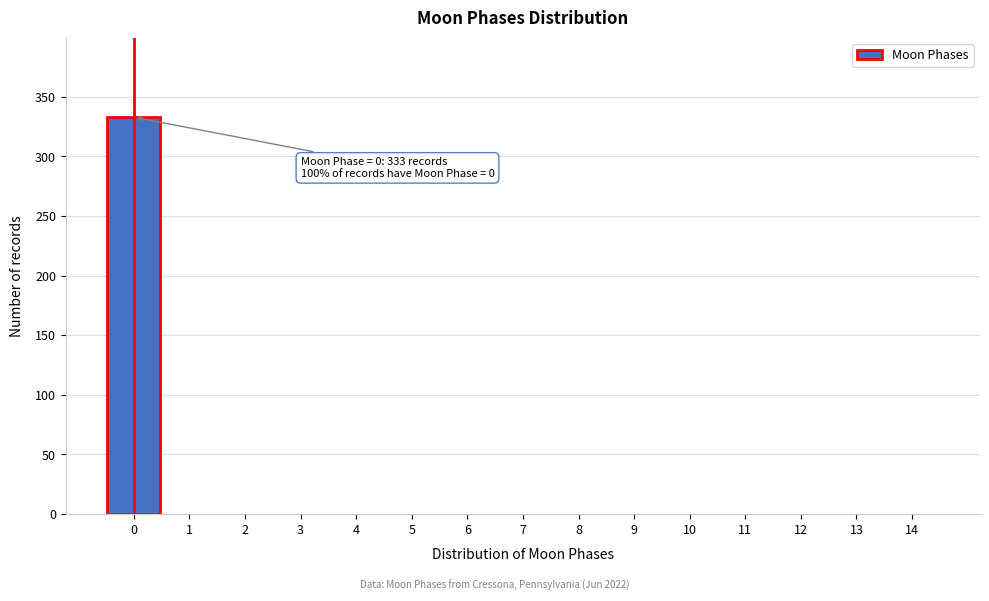

Which range on the x-axis has the tallest bar?

-0.5 to 0.5